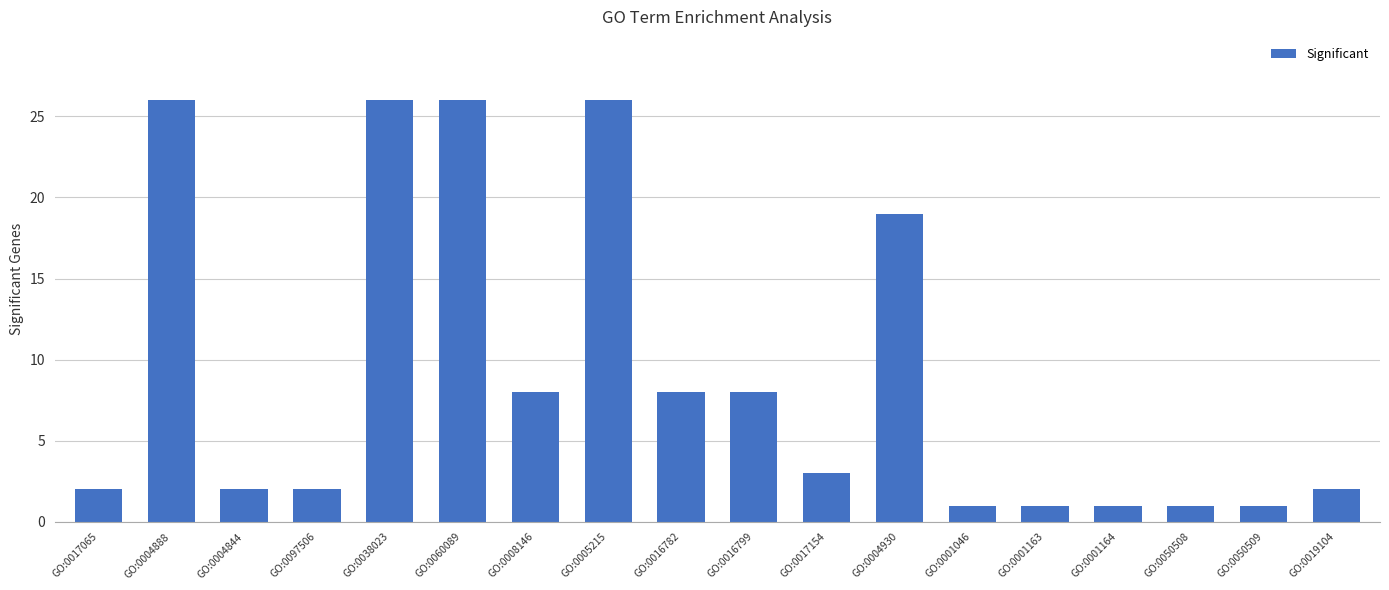

Is it true that the value at GO:0004888 is 26?

True